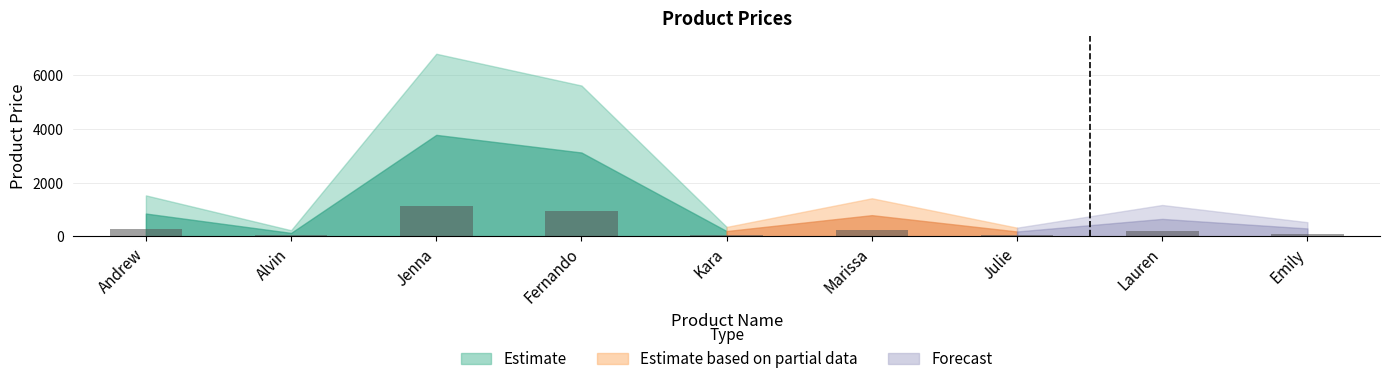

What is the average value?

332.2